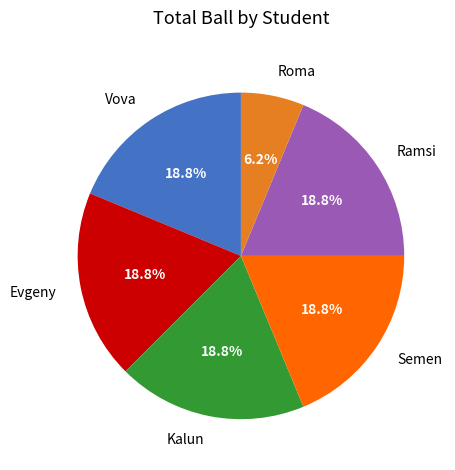

To the nearest percent, what percentage of the pie is Evgeny?

19%